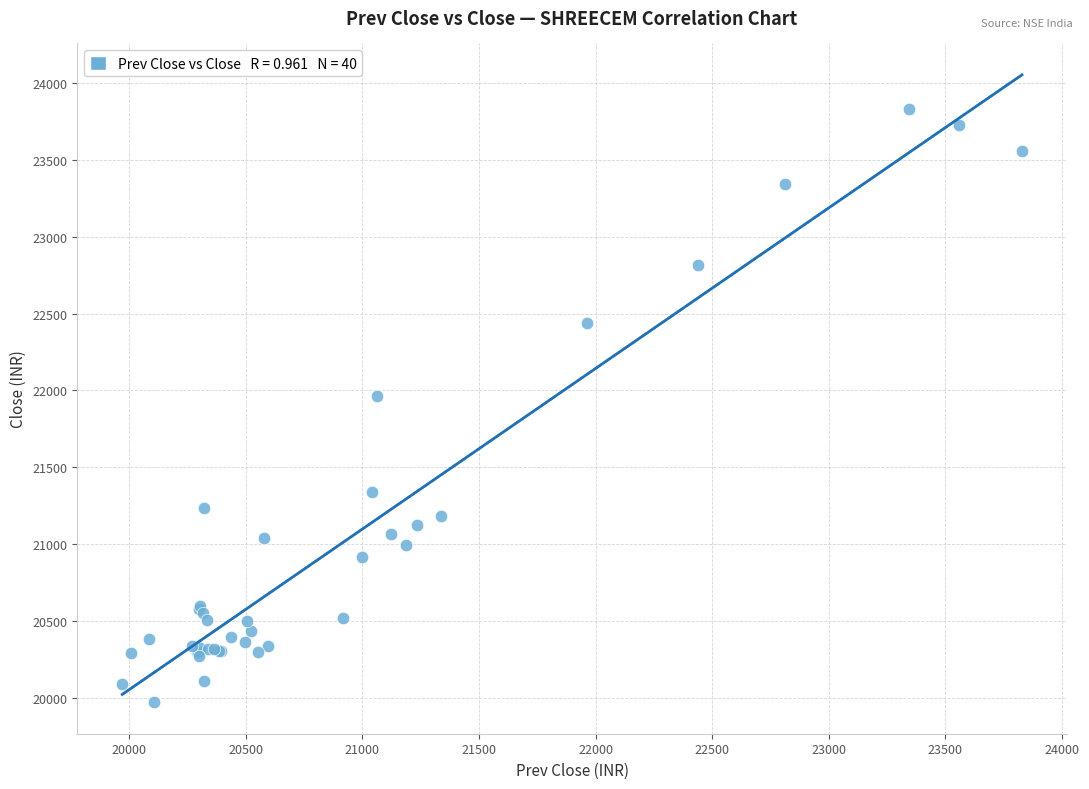

What Y value in the scatter plot is closest to 21899?

21963.2